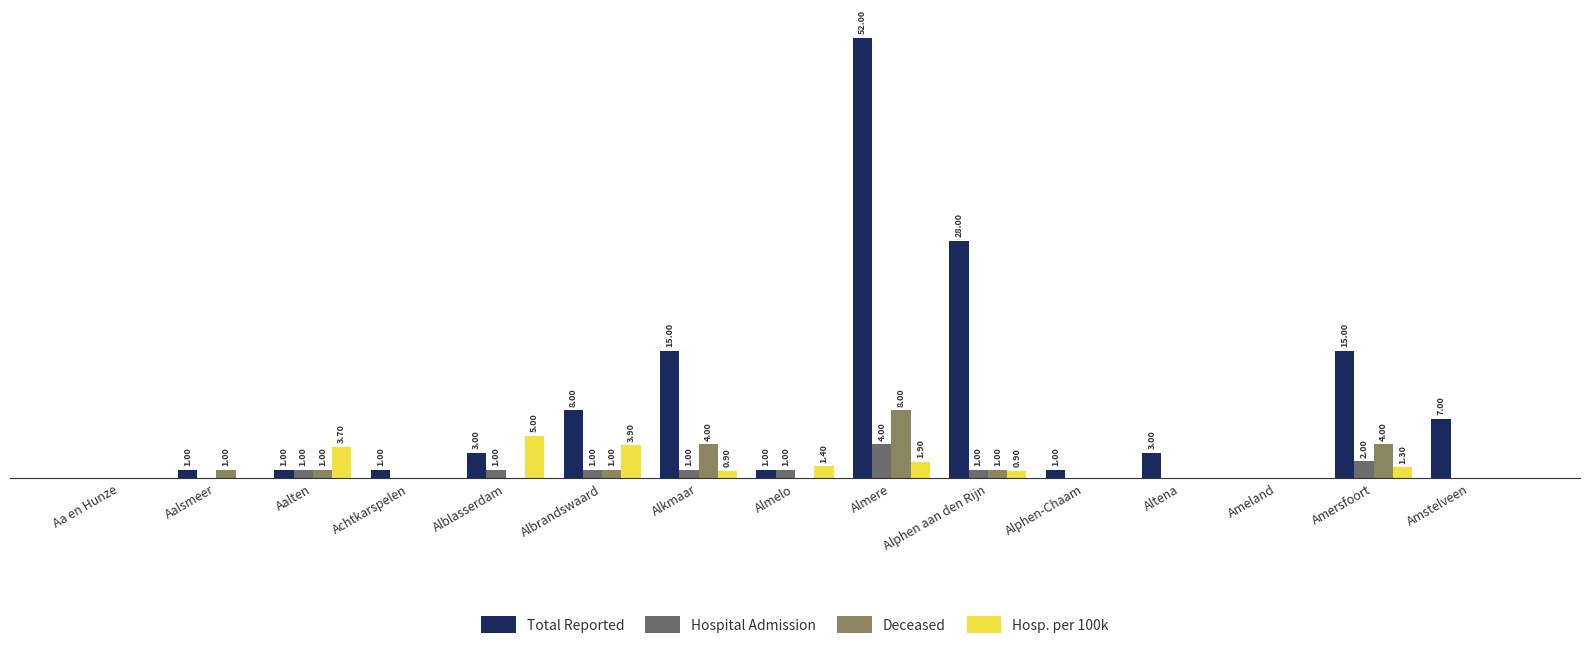

At which category is the sum across all series the highest?

Almere